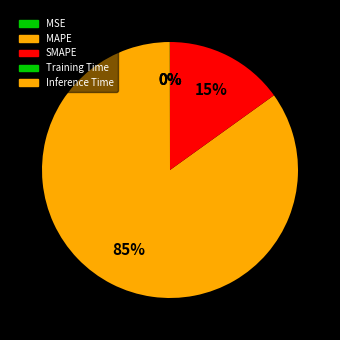

Does Training Time account for over 50% of the chart?

No